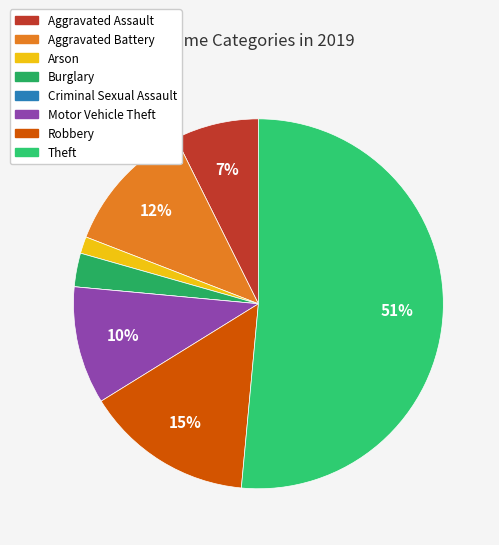

To the nearest percent, what portion does Aggravated Assault represent?

7%